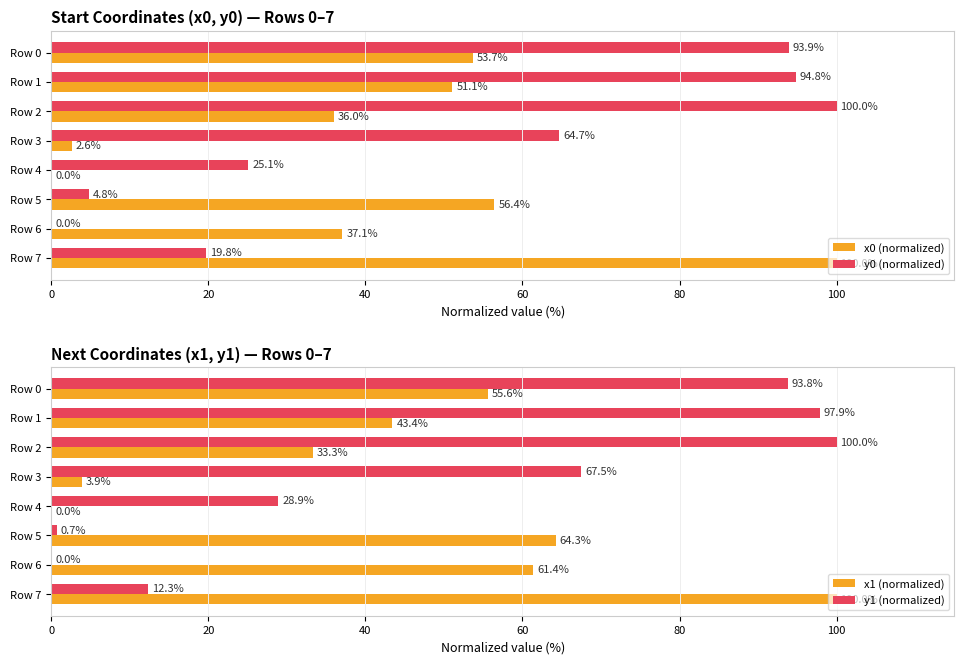

The x0 (normalized) series shows 59.1 at Row 4. True or false?

False